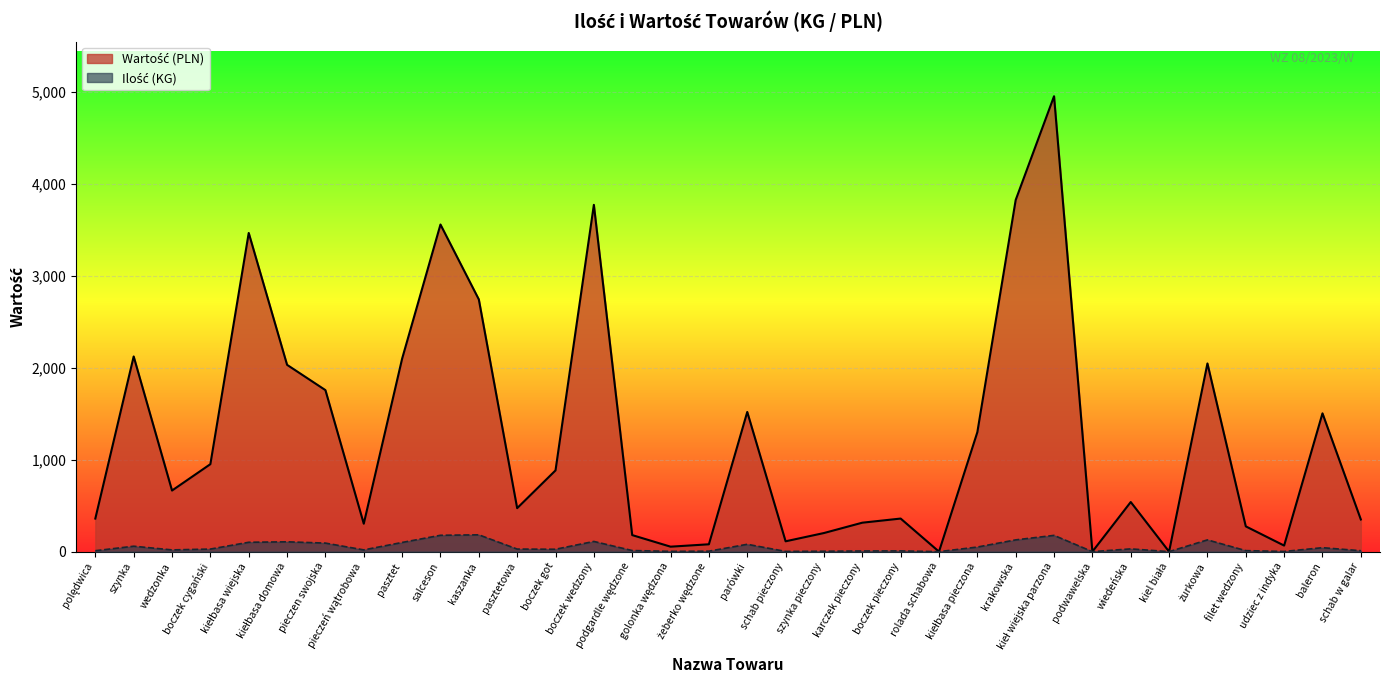

How many distinct data groups are displayed?

2